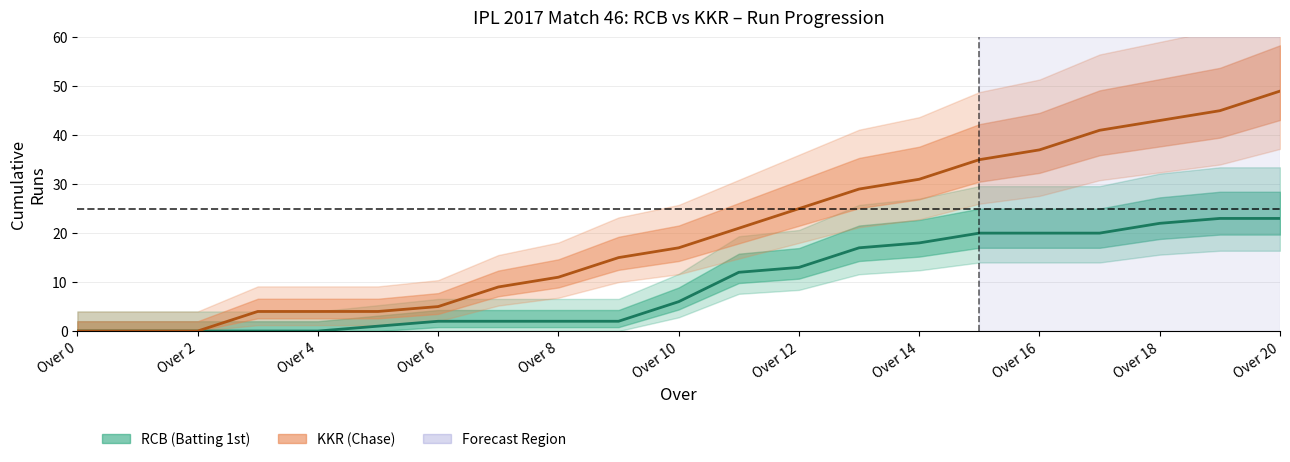

Which series has the widest spread of values?

KKR_cumulative